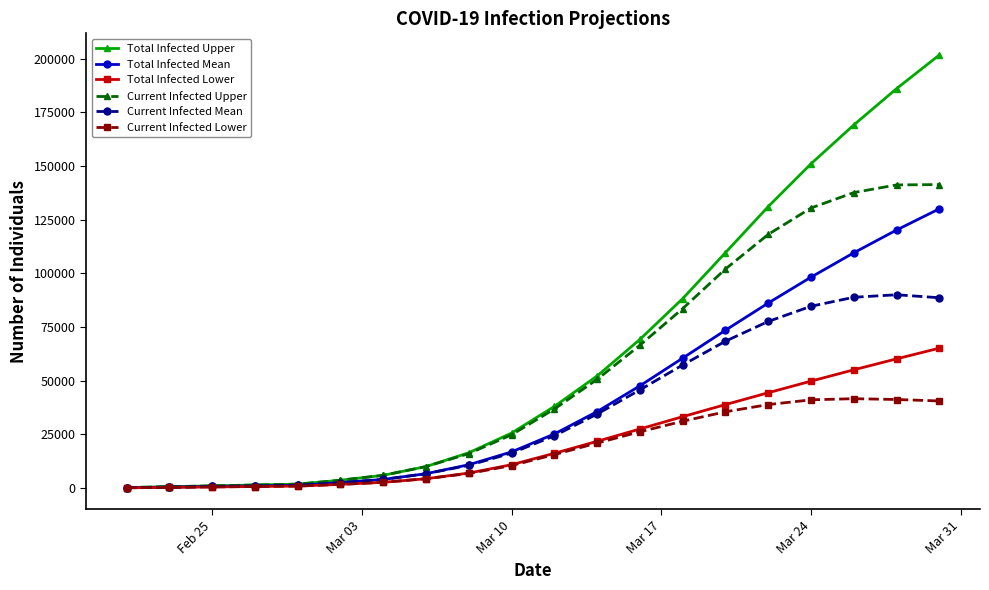

What is the sum of all Total Infected Lower values?

441238